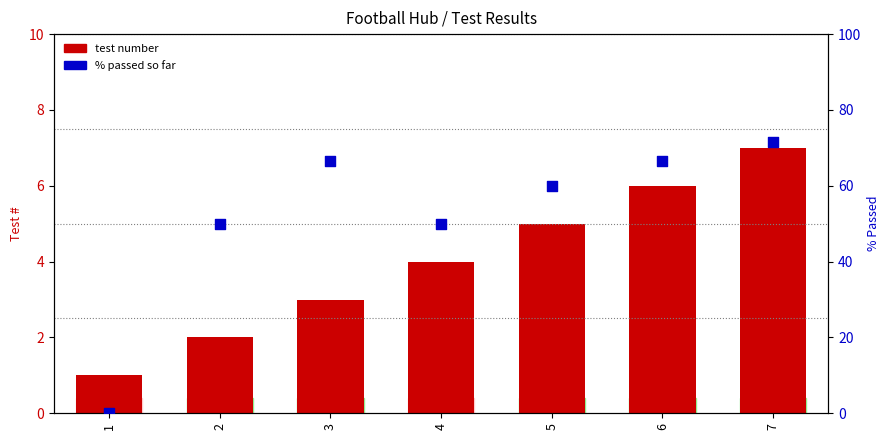

Which series contains the highest Y value?

% passed so far